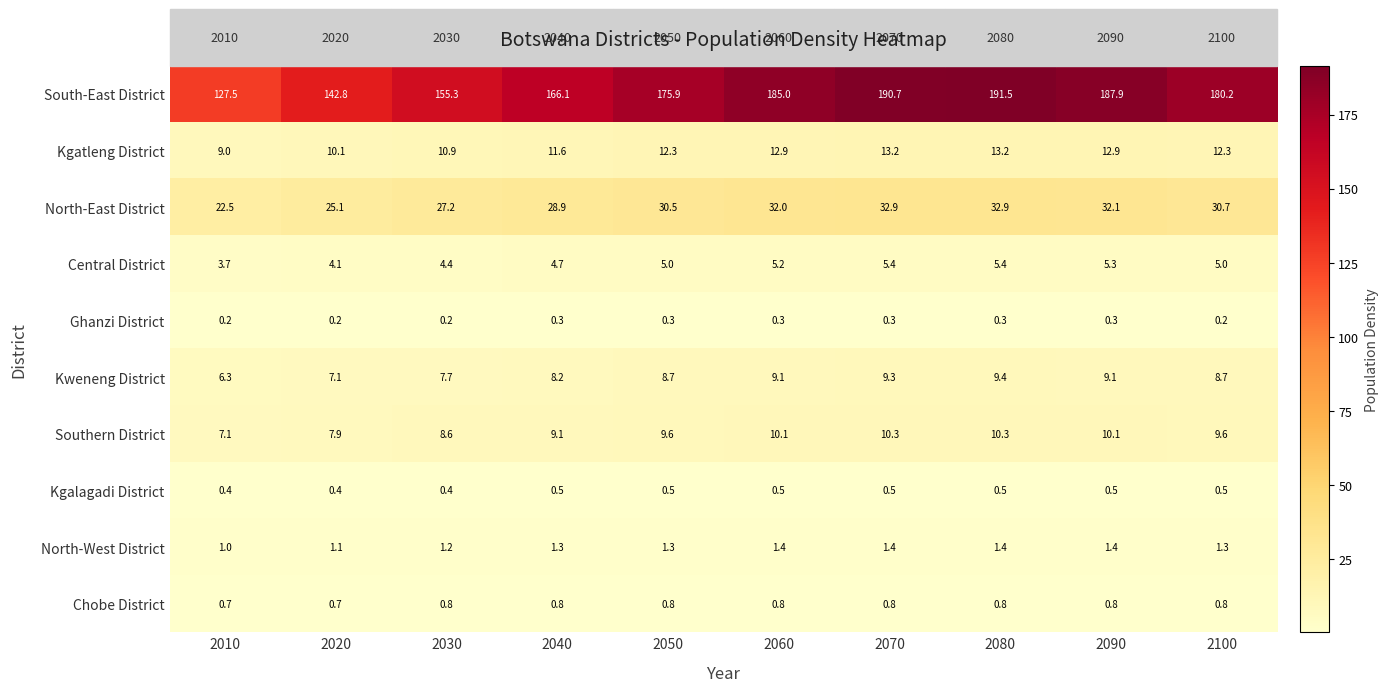

Rank the series by their maximum value, from highest to lowest.

South-East District, North-East District, Kgatleng District, Southern District, Kweneng District, Central District, North-West District, Chobe District, Kgalagadi District, Ghanzi District